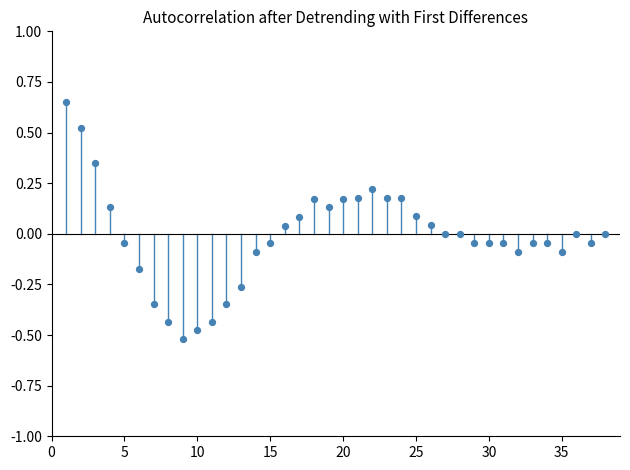

What is the range of Y values (max minus min)?

1.2